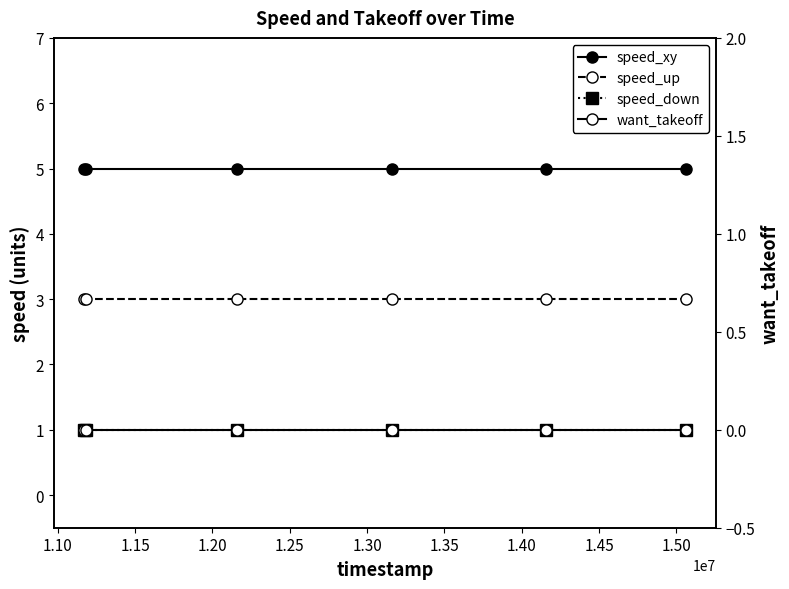

True or false: speed_xy and speed_down cross at least once.

False